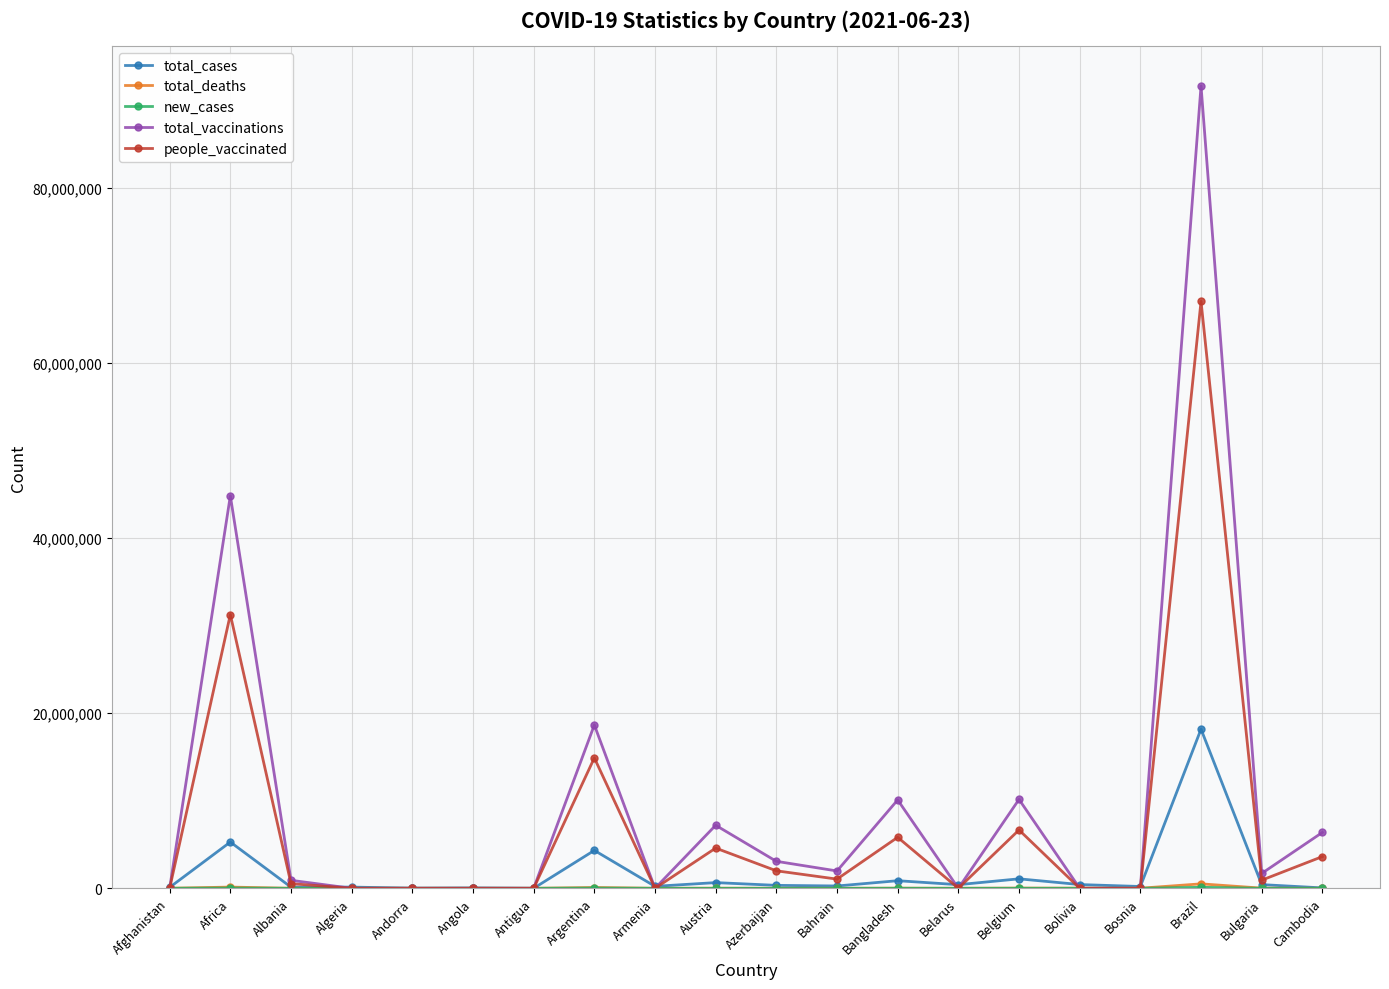

Where do total_vaccinations and total_cases first cross each other?

Afghanistan and Africa